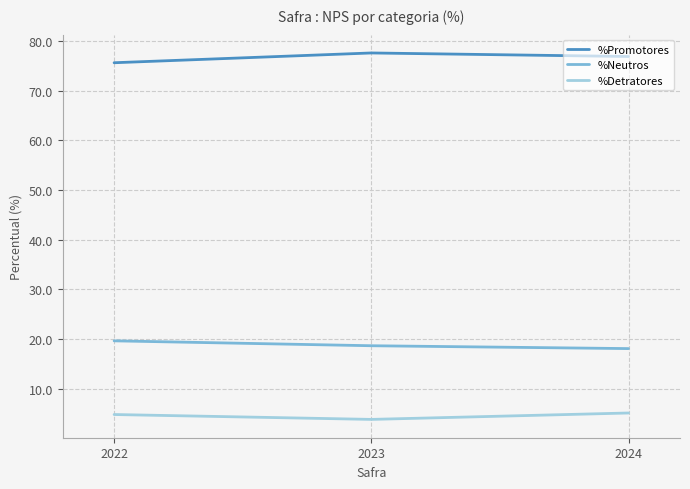

What is the difference between the maximum and minimum values in the %Promotores series?

2.0